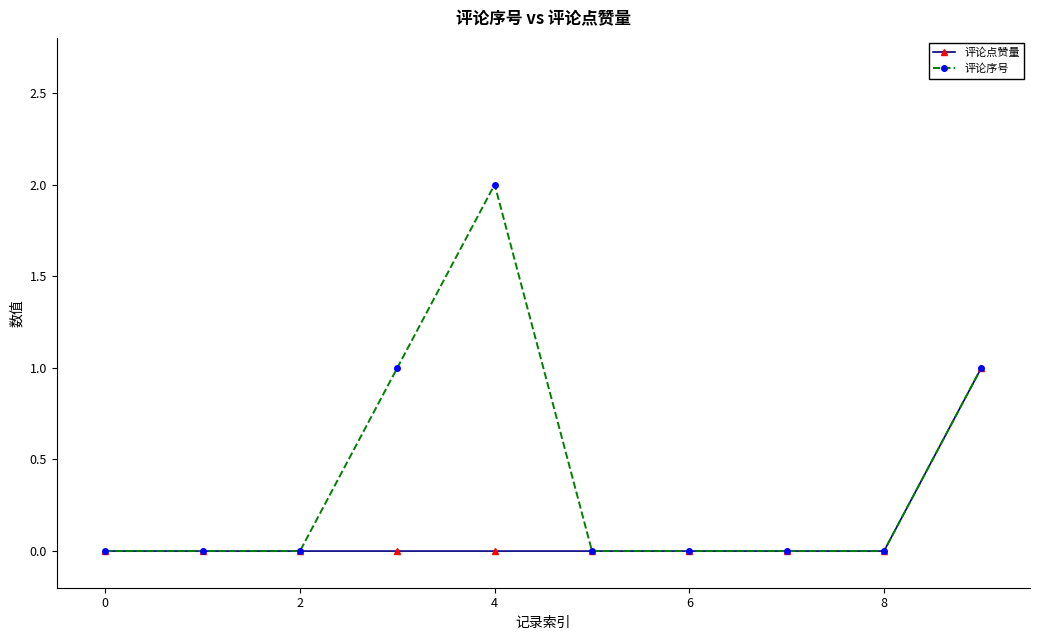

Which series has the largest total across all categories?

评论序号